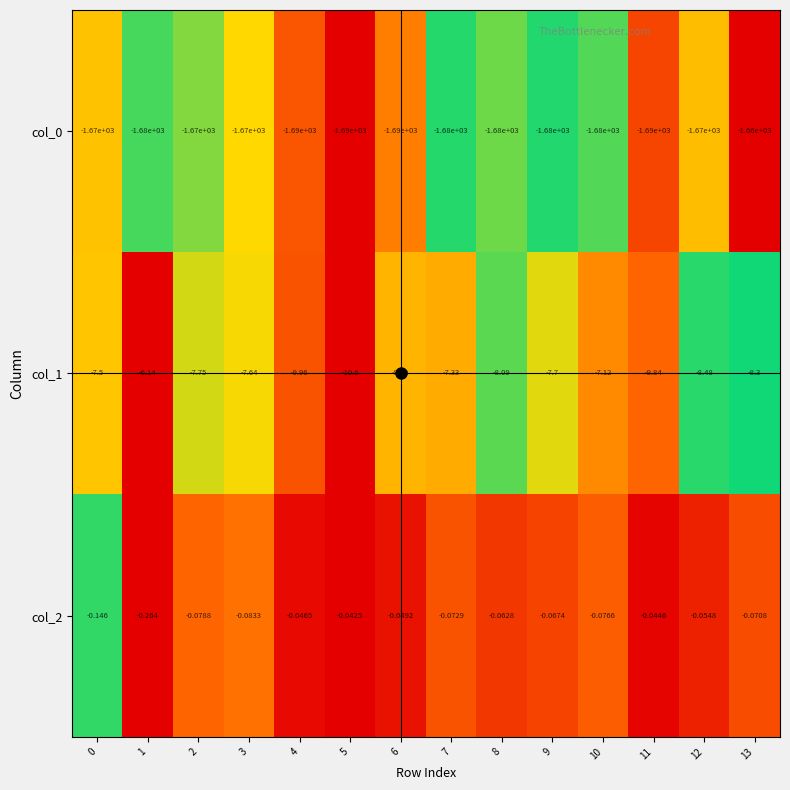

How many series are shown in this chart?

3